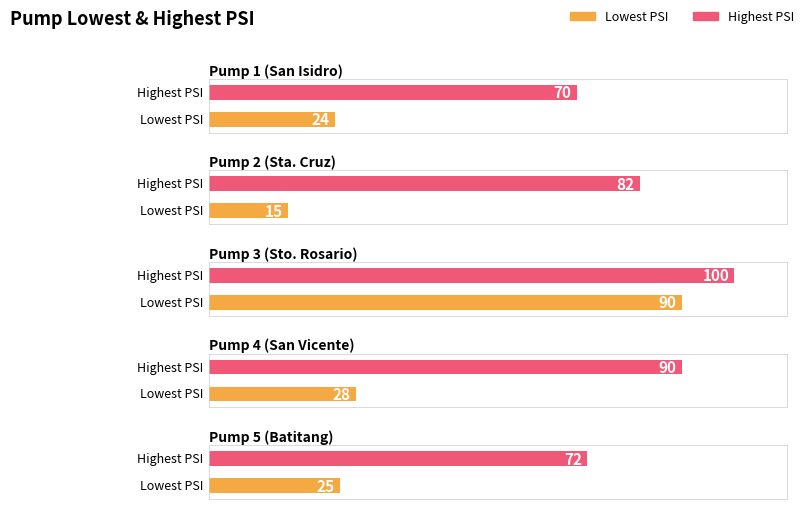

The value of Highest PSI at Pump 1 (San Isidro) is 70. True or false?

True